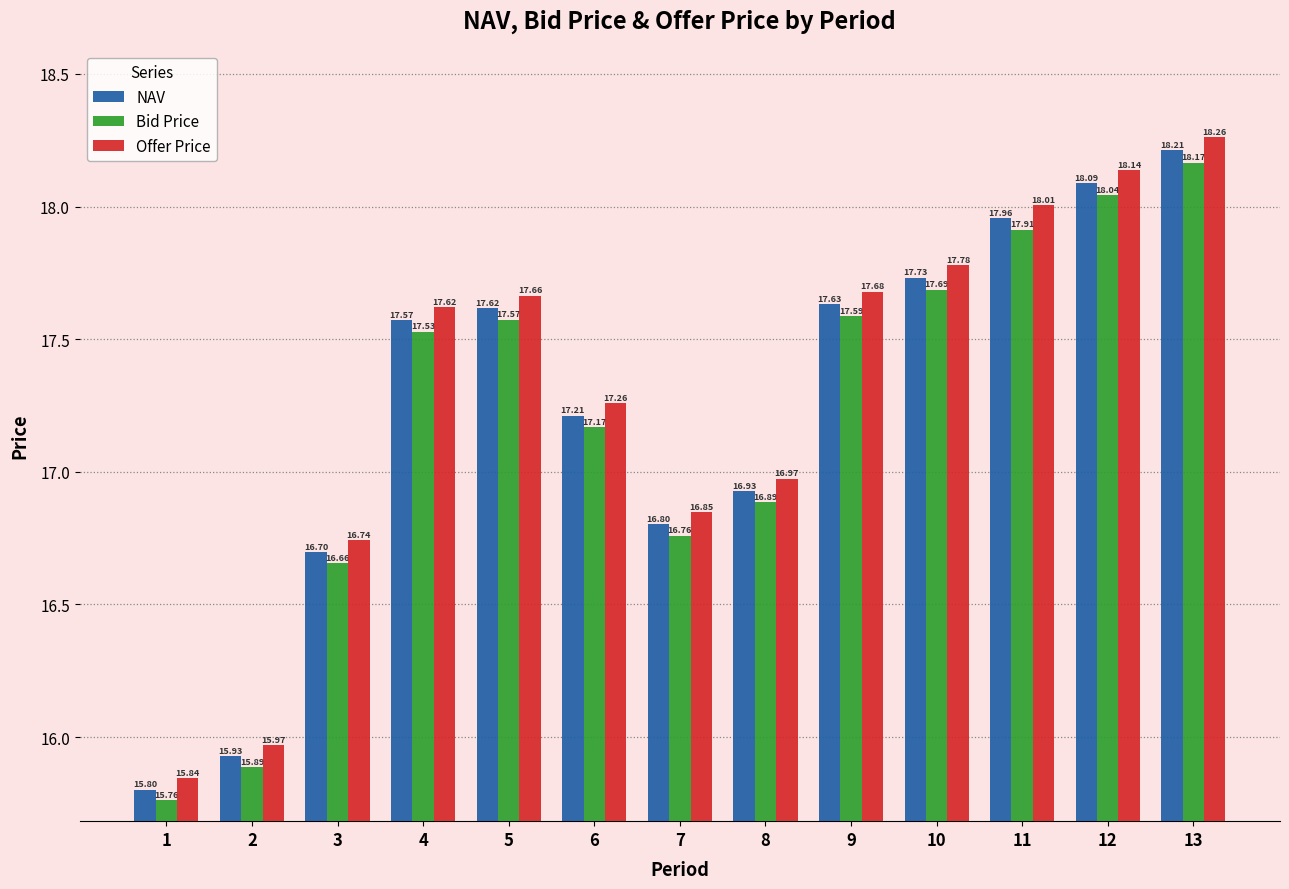

Rank the series by their maximum value, from lowest to highest.

Bid Price, NAV, Offer Price